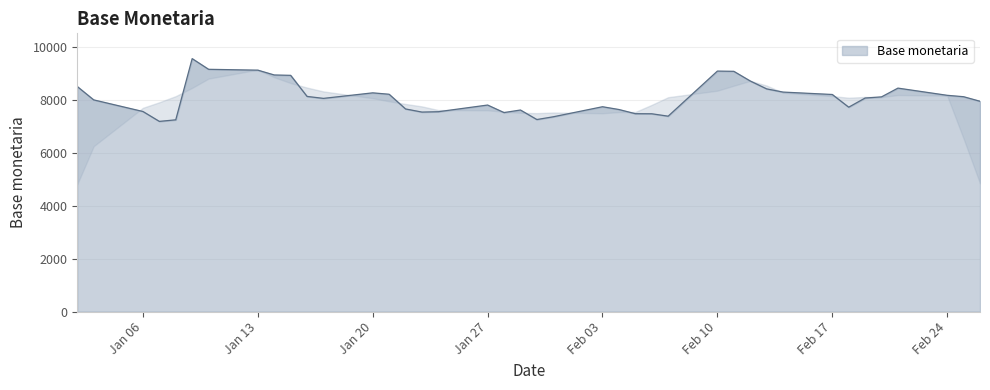

Is it true that the value at 02-01-2014 is 4414?

False